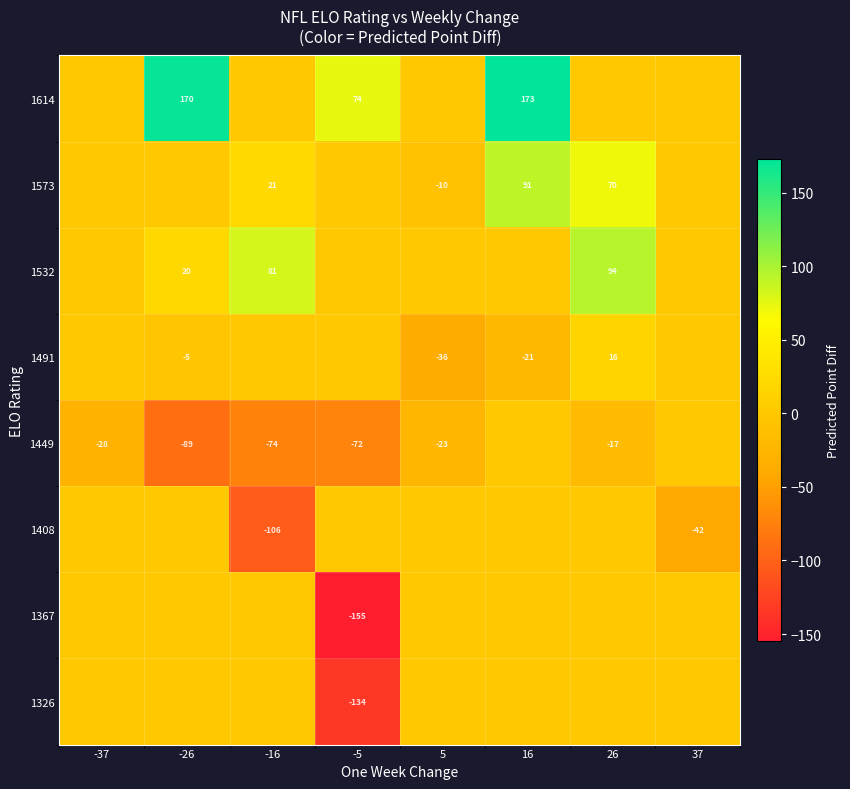

The 1573 series shows 91 at 16. True or false?

True